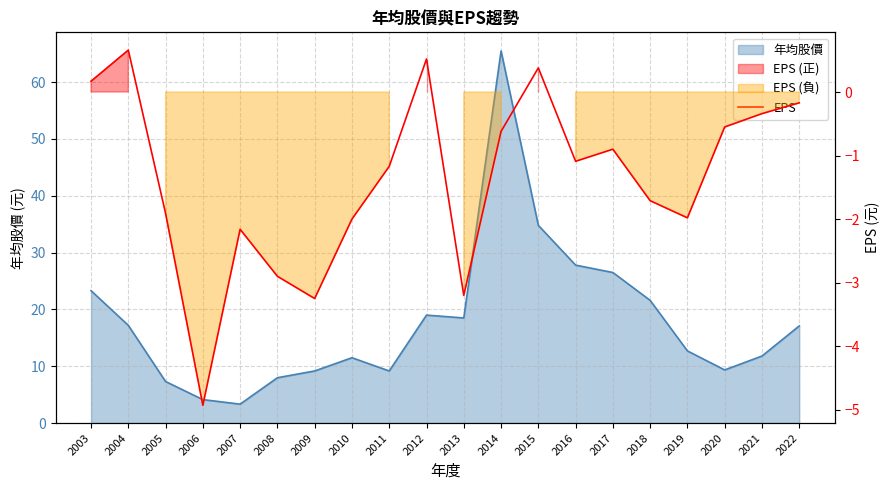

How many lines are shown in the chart?

2